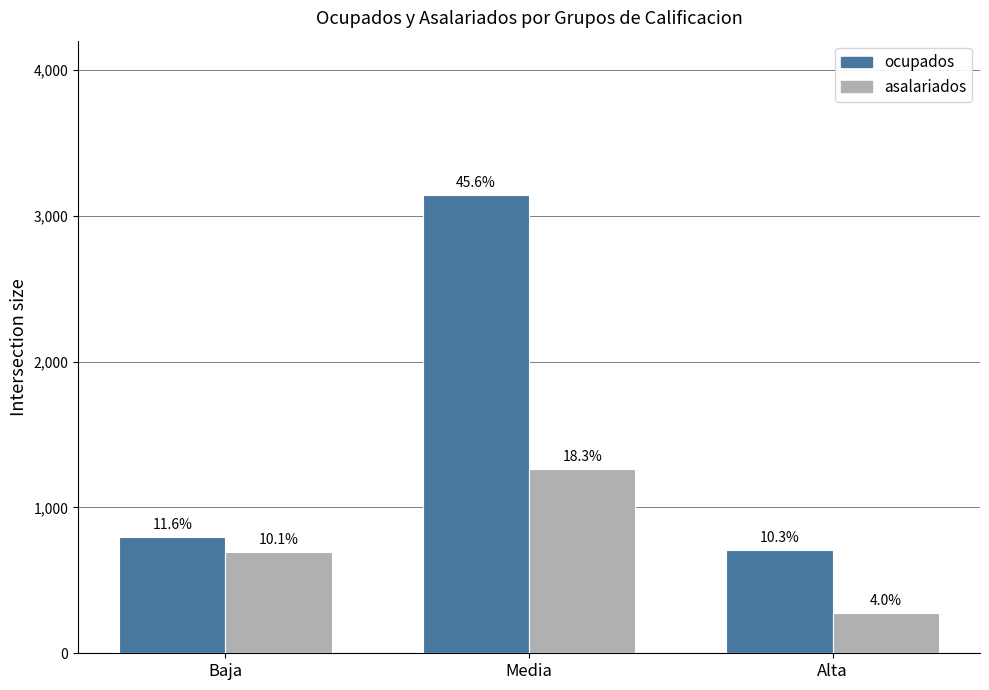

Between Baja and Media, which series saw the biggest shift?

ocupados